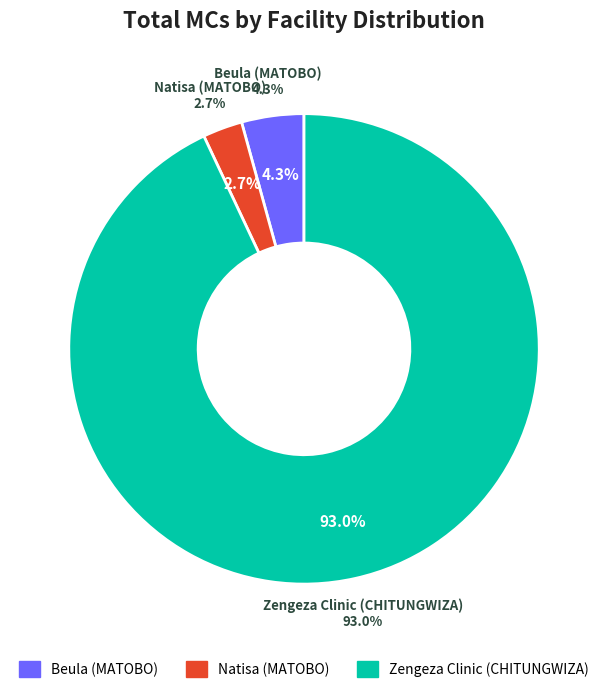

What percentage is NOT represented by Beula (MATOBO)?

95.7%